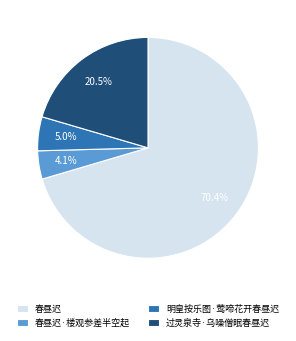

Rank the categories by value from lowest to highest.

春昼迟·楼观参差半空起, 明皇按乐图·莺啼花开春昼迟, 过灵泉寺·乌噪僧眠春昼迟, 春昼迟